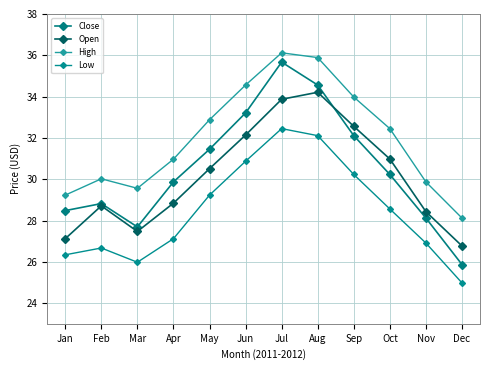

Reading left to right, list all the values displayed in this chart.

Close: Jan=28.5	Feb=28.8	Mar=27.7	Apr=29.9	May=31.4	Jun=33.2	Jul=35.7	Aug=34.6	Sep=32.1	Oct=30.2	Nov=28.1	Dec=25.9
Open: Jan=27.1	Feb=28.7	Mar=27.5	Apr=28.8	May=30.5	Jun=32.1	Jul=33.9	Aug=34.2	Sep=32.6	Oct=31.0	Nov=28.4	Dec=26.8
High: Jan=29.2	Feb=30.0	Mar=29.6	Apr=31.0	May=32.9	Jun=34.6	Jul=36.1	Aug=35.9	Sep=34.0	Oct=32.5	Nov=29.9	Dec=28.1
Low: Jan=26.3	Feb=26.7	Mar=26.0	Apr=27.1	May=29.2	Jun=30.9	Jul=32.5	Aug=32.1	Sep=30.2	Oct=28.6	Nov=26.9	Dec=25.0